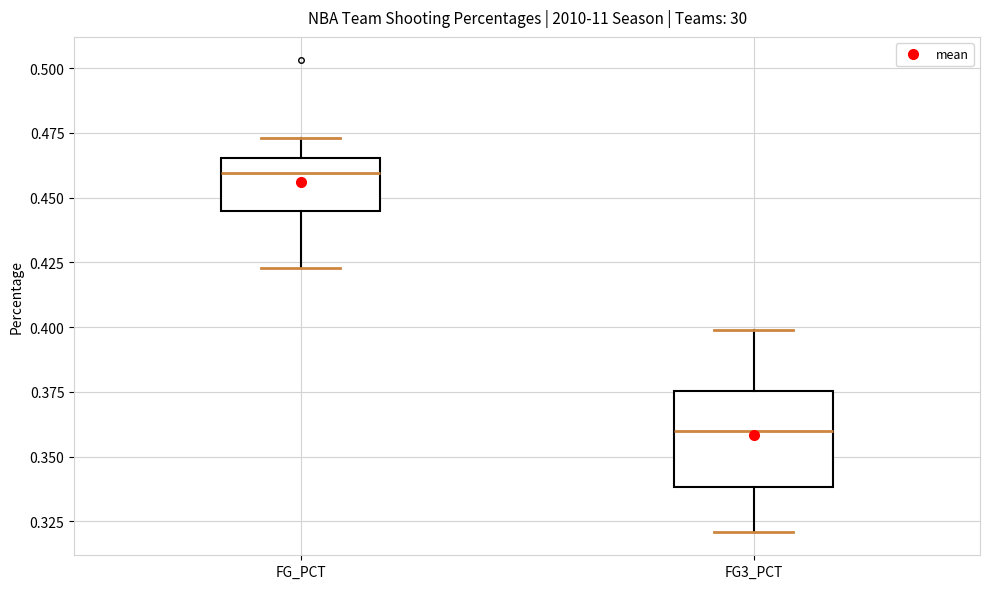

Reading left to right, read every box against the y-axis: the position of its median line, the range the box covers, and the ends of its whiskers. The values are not printed on the chart, so give them approximately, as read against the axis.

FG_PCT: median 0.460, box 0.445 to 0.465, whiskers 0.425 to 0.475
FG3_PCT: median 0.360, box 0.340 to 0.375, whiskers 0.320 to 0.400